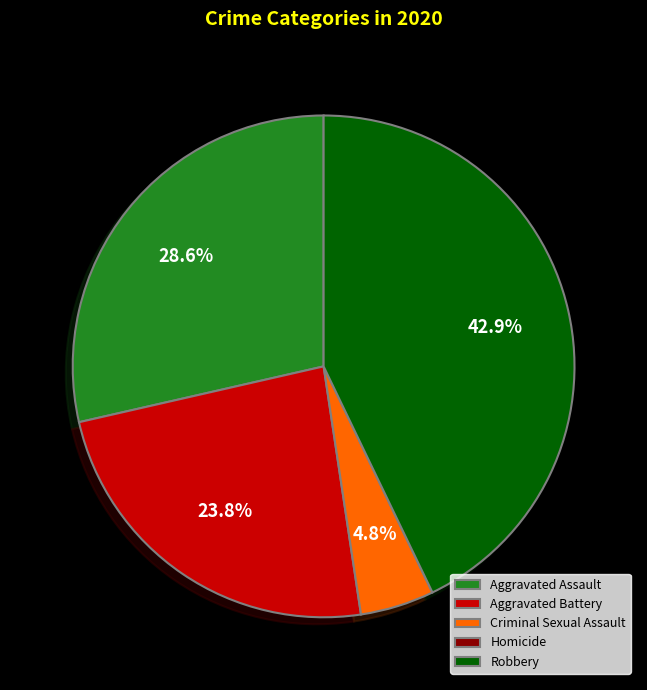

To the nearest percent, what is the average slice percentage?

20%